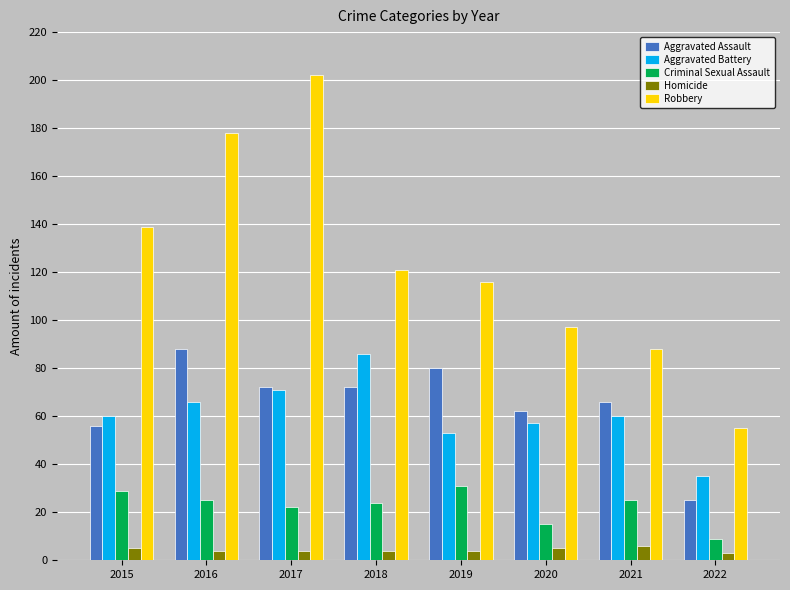

True or false: Criminal Sexual Assault has a value of 38 at 2021.

False